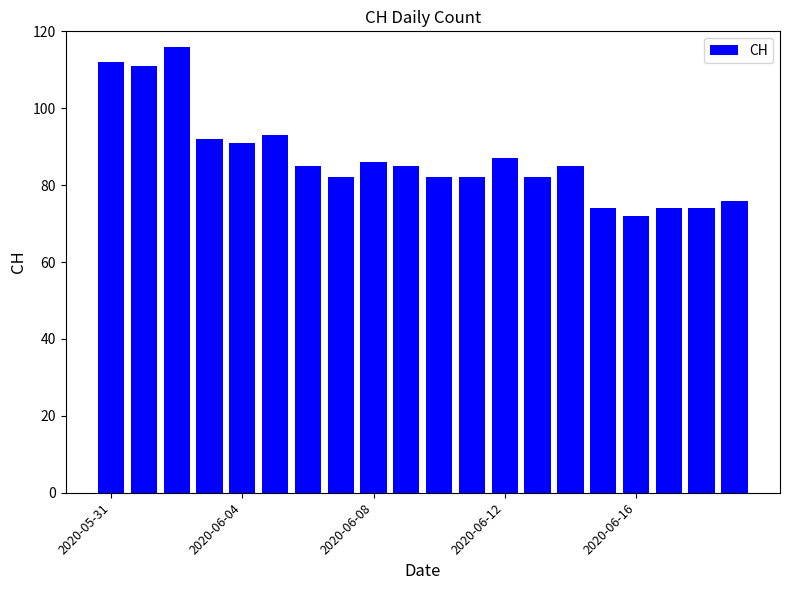

Reading right to left, list all the values displayed in this chart.

76	74	74	72	74	85	82	87	82	82	85	86	82	85	93	91	92	116	111	112